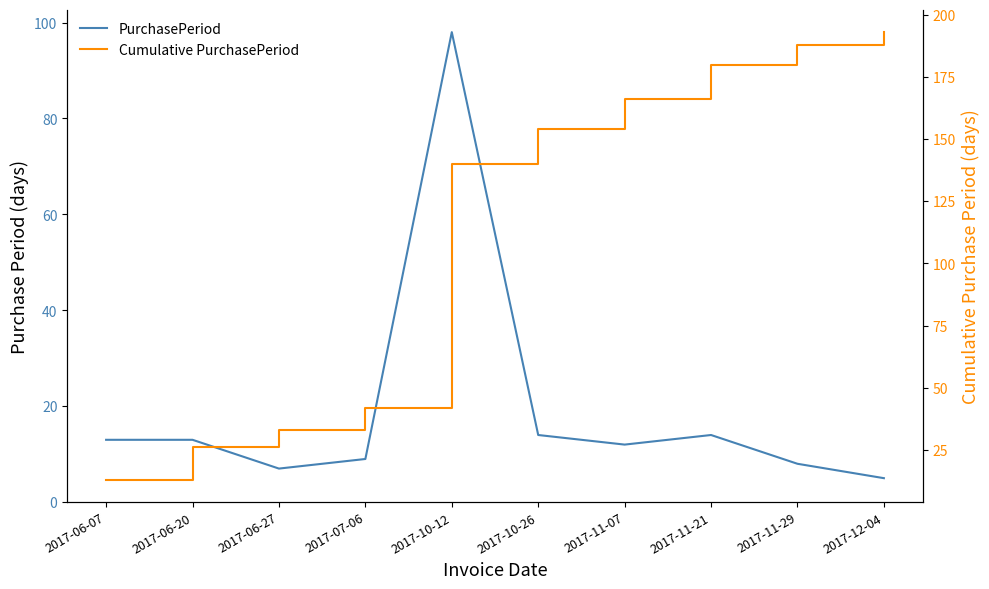

Which category has the lowest value in the Cumulative PurchasePeriod series?

2017-06-07